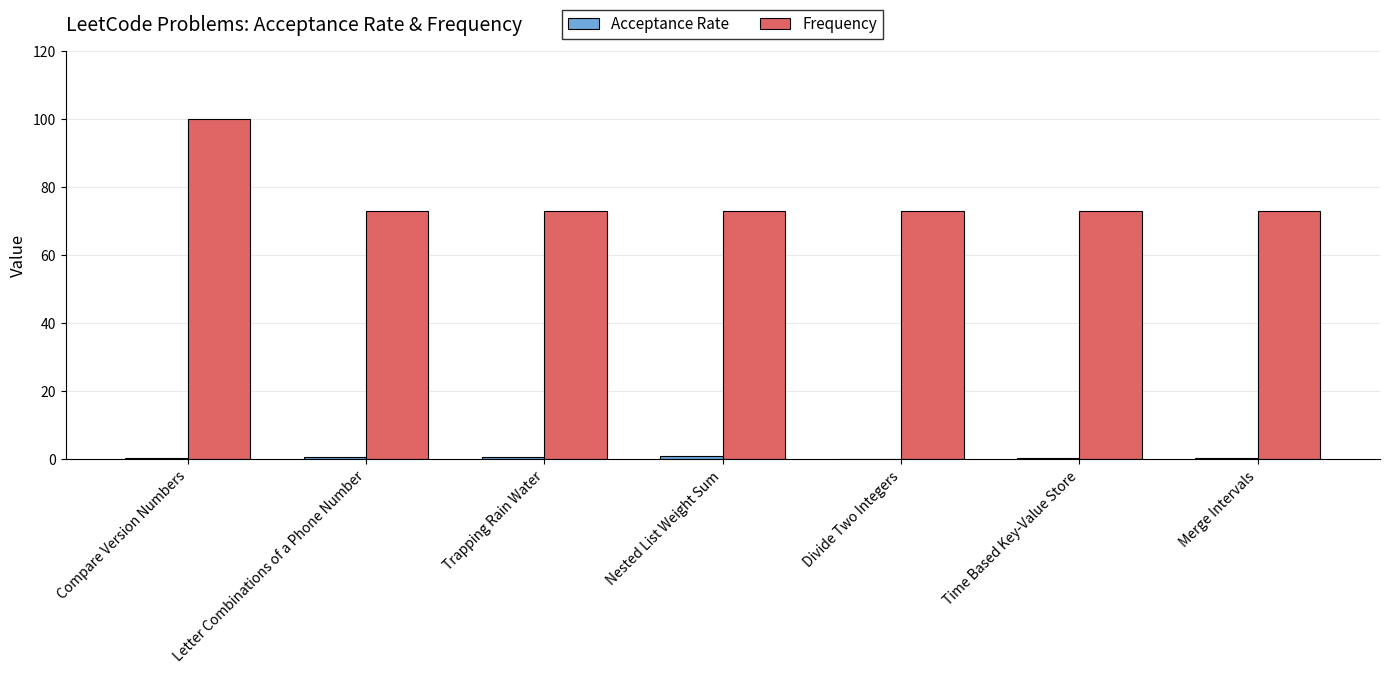

What is the spread (max minus min) of values at Merge Intervals?

72.6